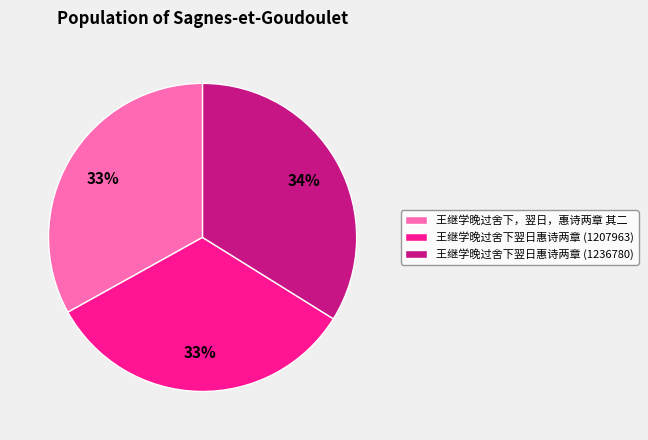

Which has a higher value, 王继学晚过舍下翌日惠诗两章 (1236780) or 王继学晚过舍下，翌日，惠诗两章 其二?

王继学晚过舍下翌日惠诗两章 (1236780)